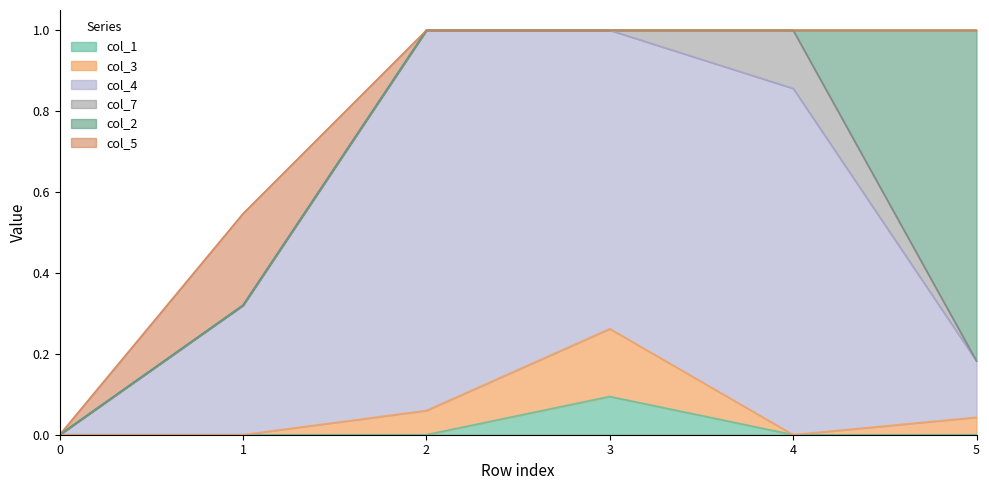

At which label does col_1 reach its peak?

3